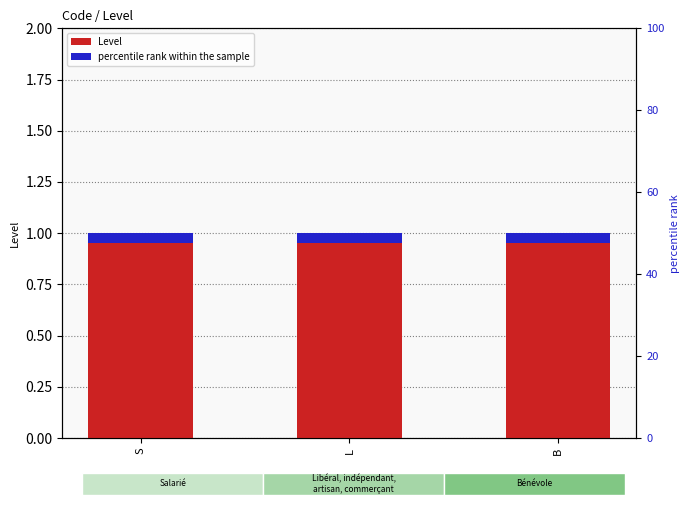

True or false: percentile rank within the sample has a value of 0.1 at B.

True